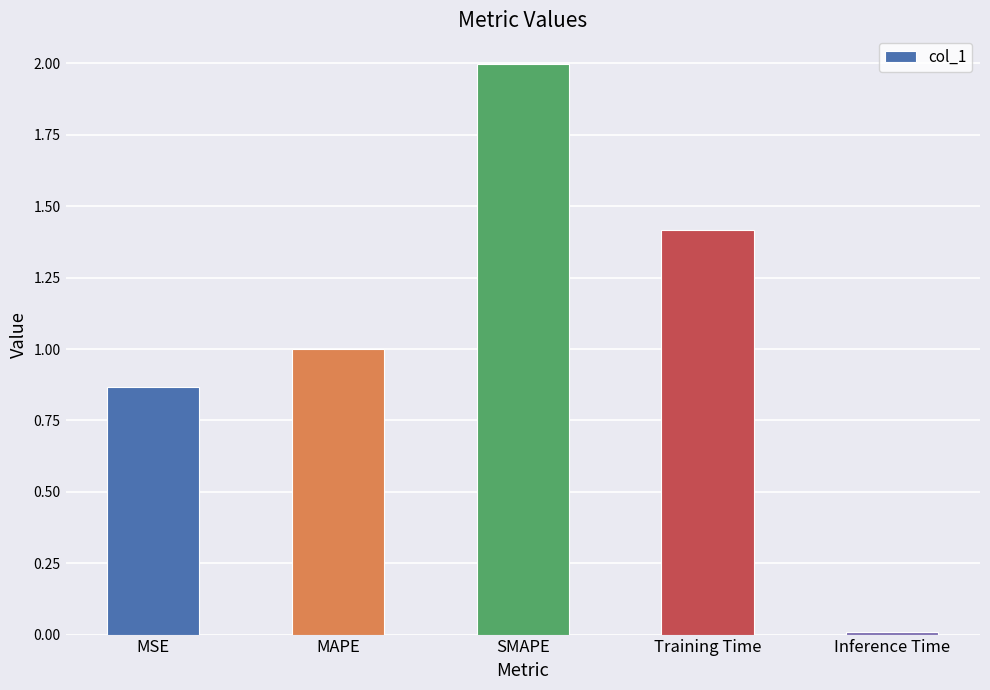

Which category has the highest value across all series?

SMAPE